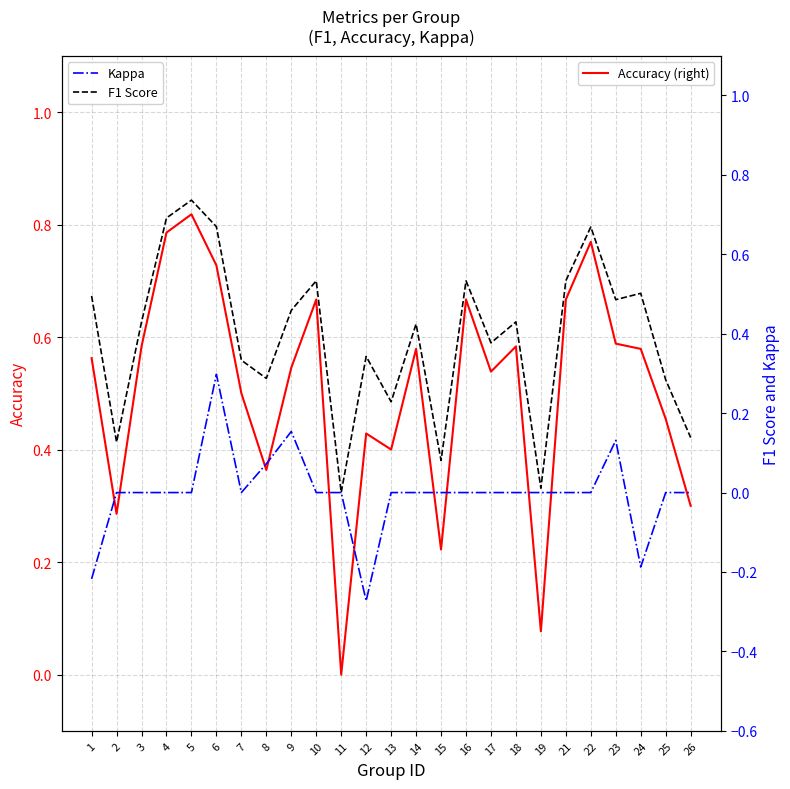

The value of Accuracy (right) at 16 is 0.7. True or false?

True